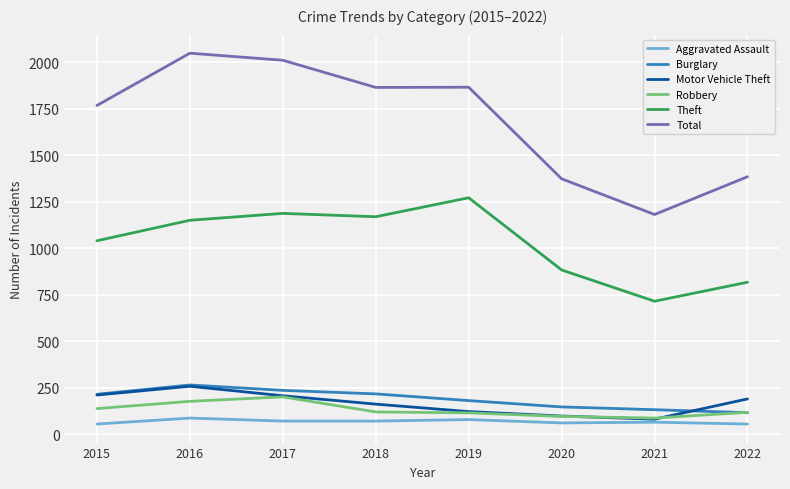

What is the sum of all Theft values?

8240